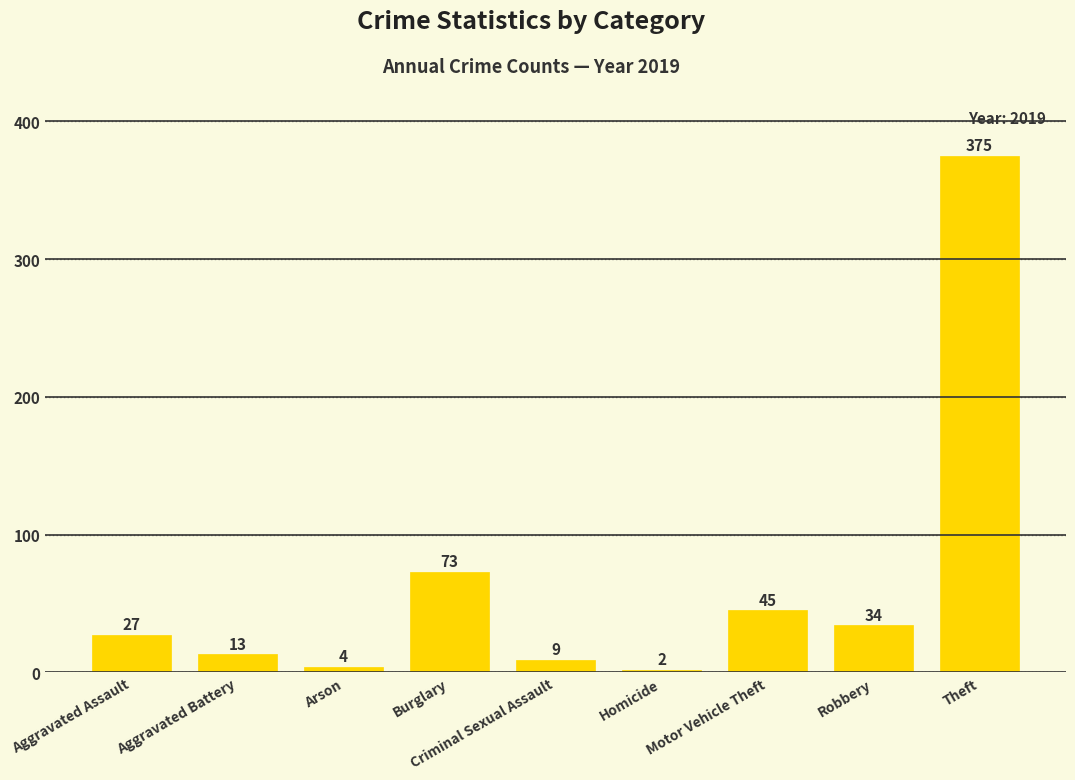

How many data points does each series have?

9